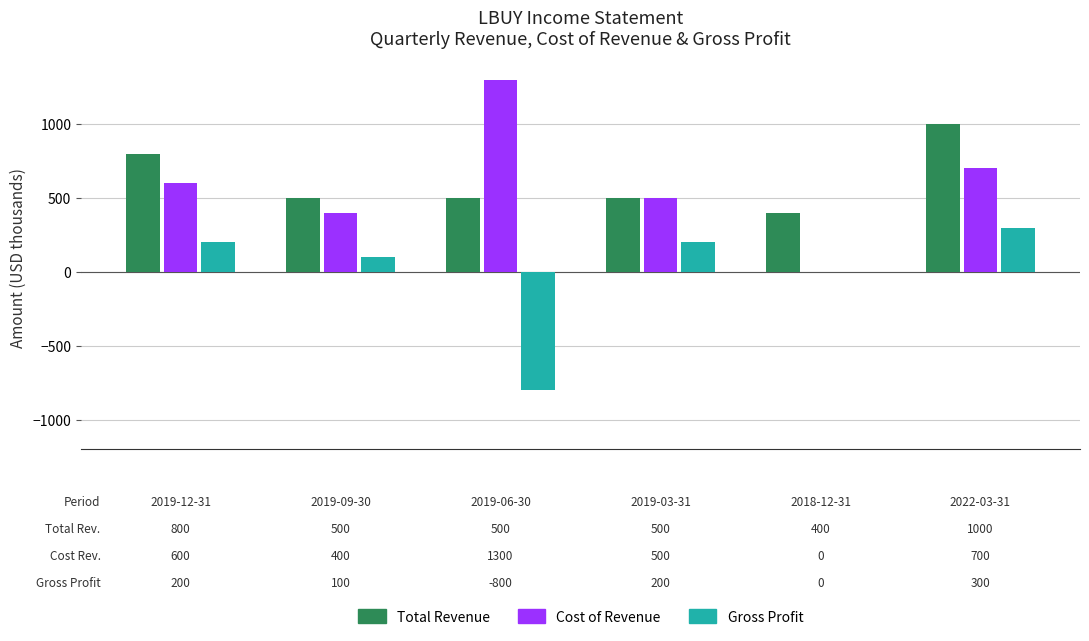

What is the greatest value displayed?

1300